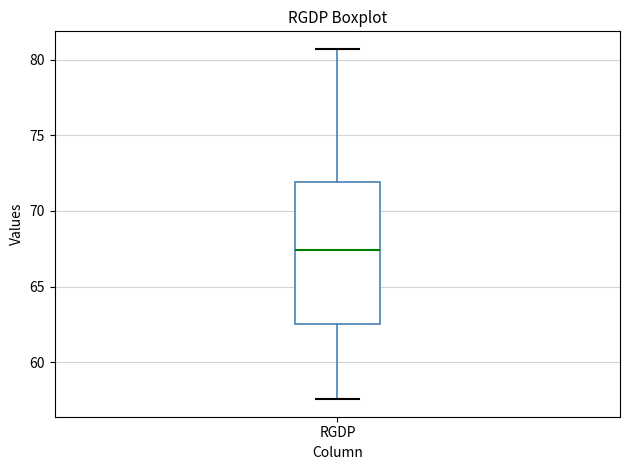

Read this box plot against the y-axis: the position of the median line, the range covered by the box, and the ends of both whiskers. The values are not printed on the chart, so give them approximately, as read against the axis.

median 67.5, box 62.5 to 72.0, whiskers 57.5 to 80.5